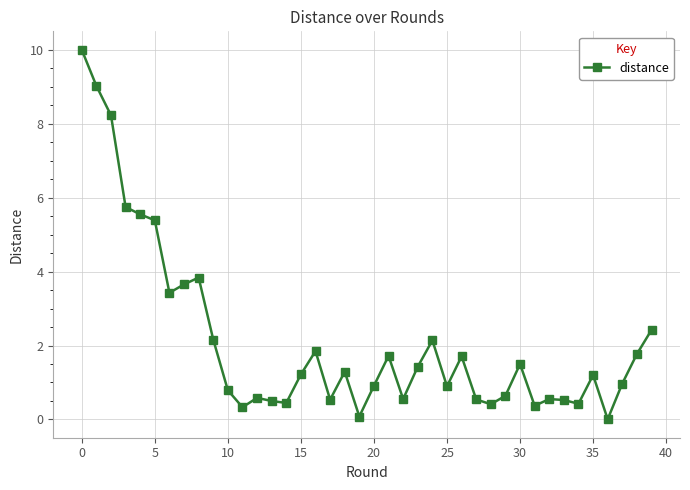

What is the sum of all values?

85.3